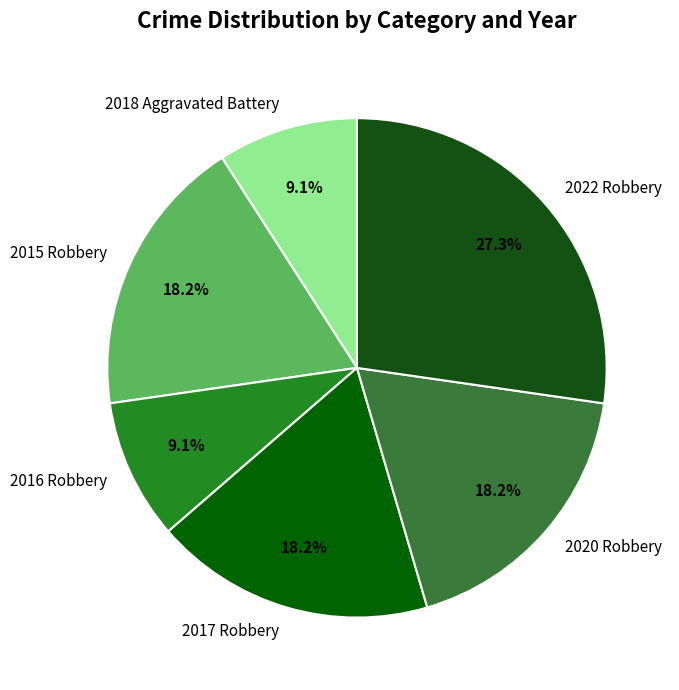

Does any single category account for the majority?

No